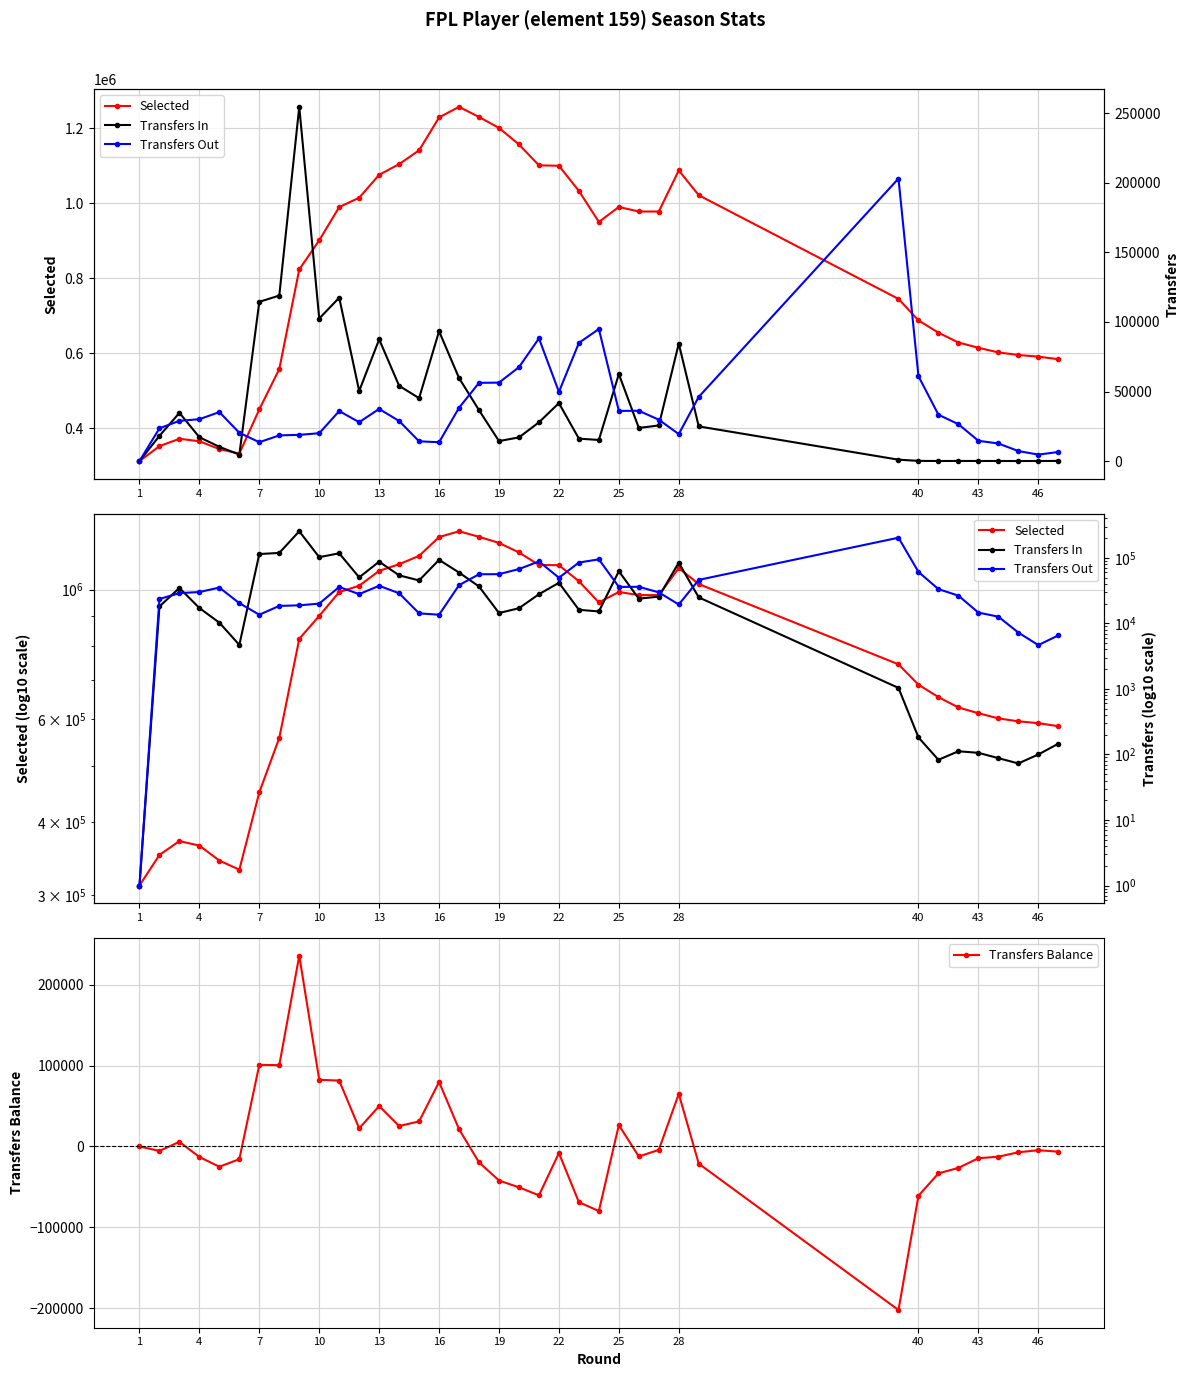

True or false: Transfers Balance has more than 2 interior local peaks.

True